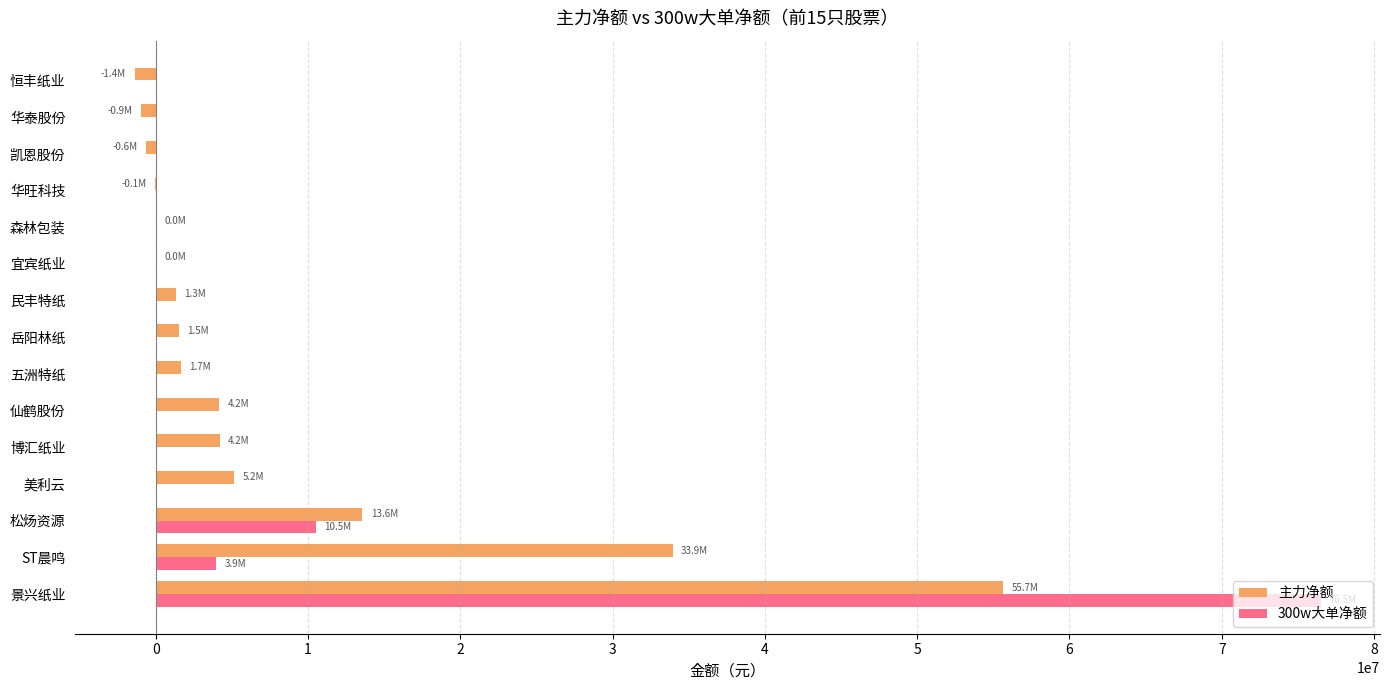

At which category is the sum across all series the highest?

景兴纸业